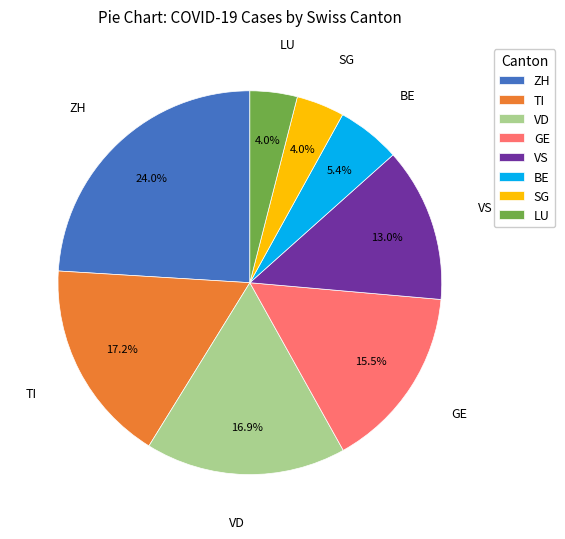

Is there a majority slice in this chart?

No